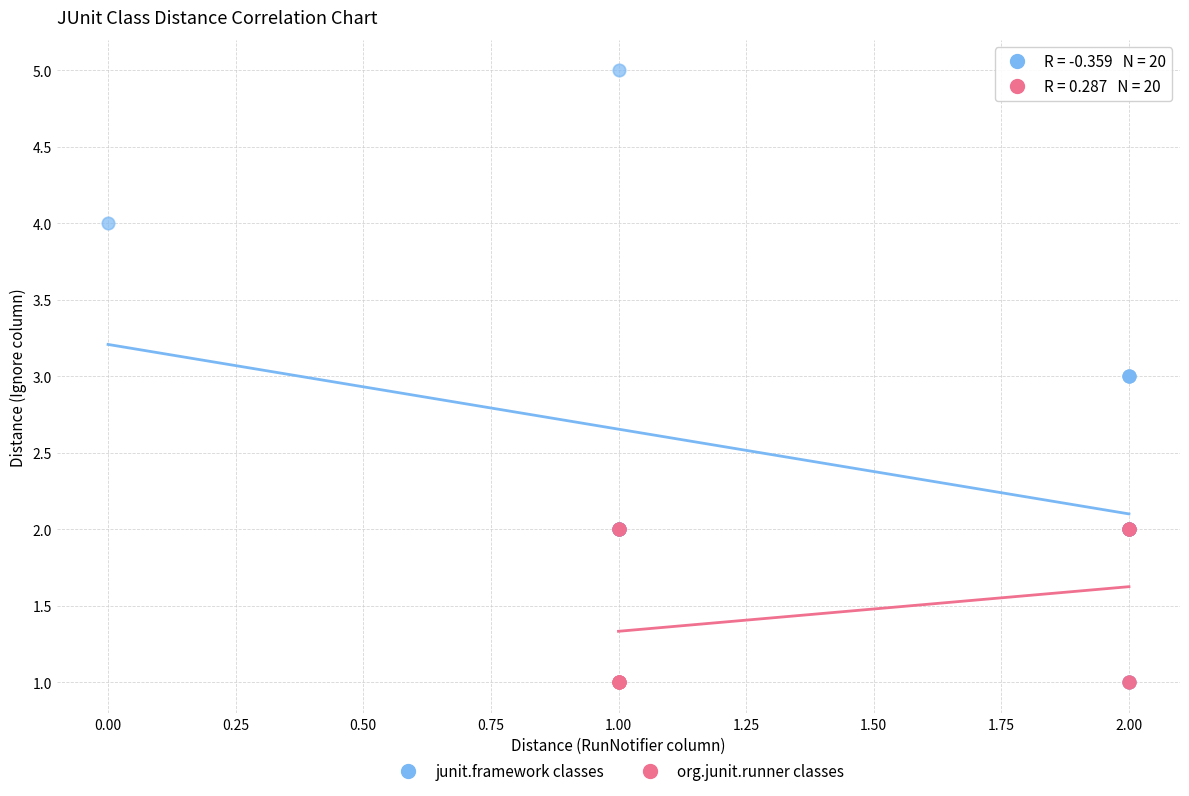

Which series has the widest spread of Y values?

junit.framework classes